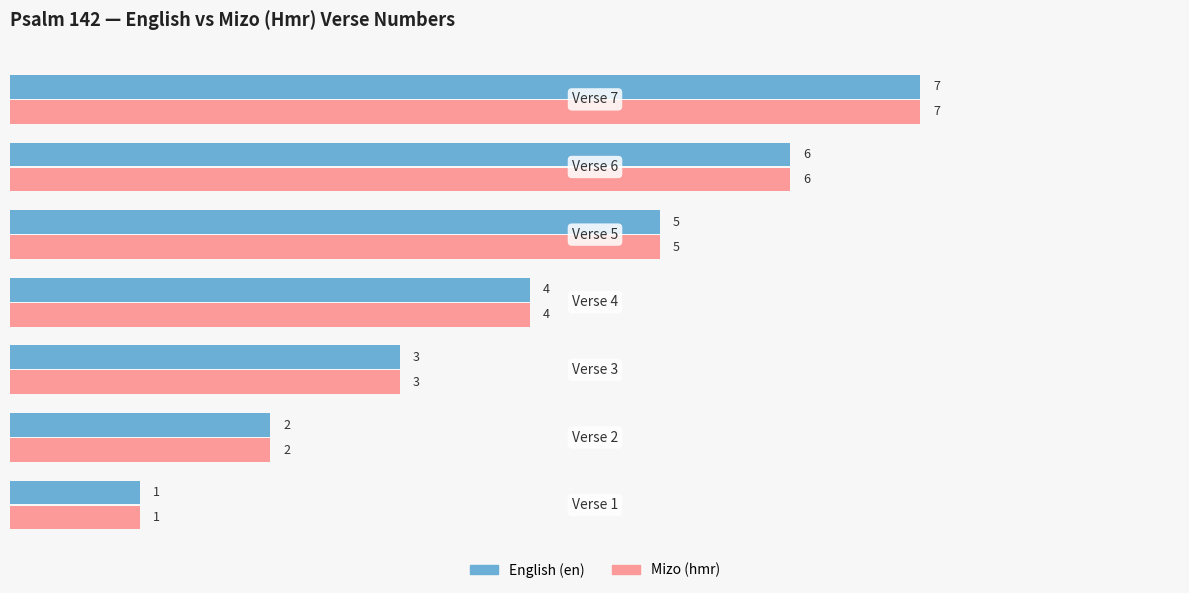

What is the greatest value displayed?

7